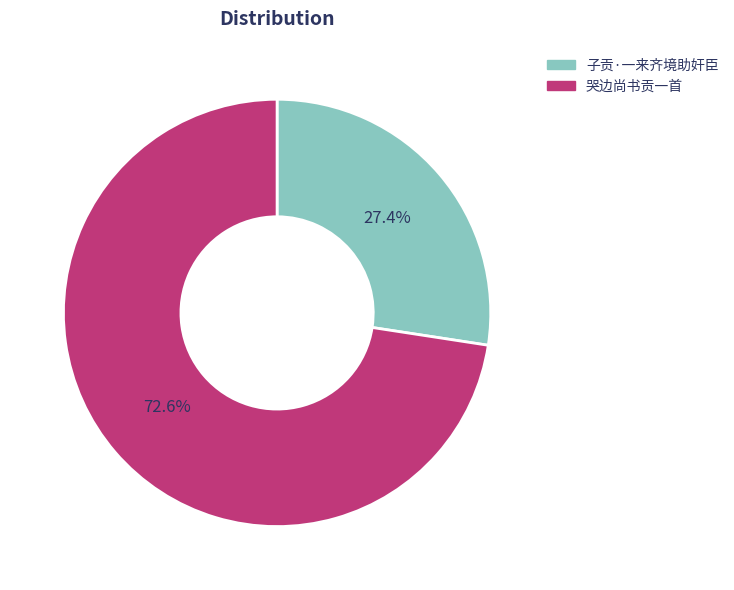

To the nearest percent, what is the difference between the largest and smallest slice percentages?

45%